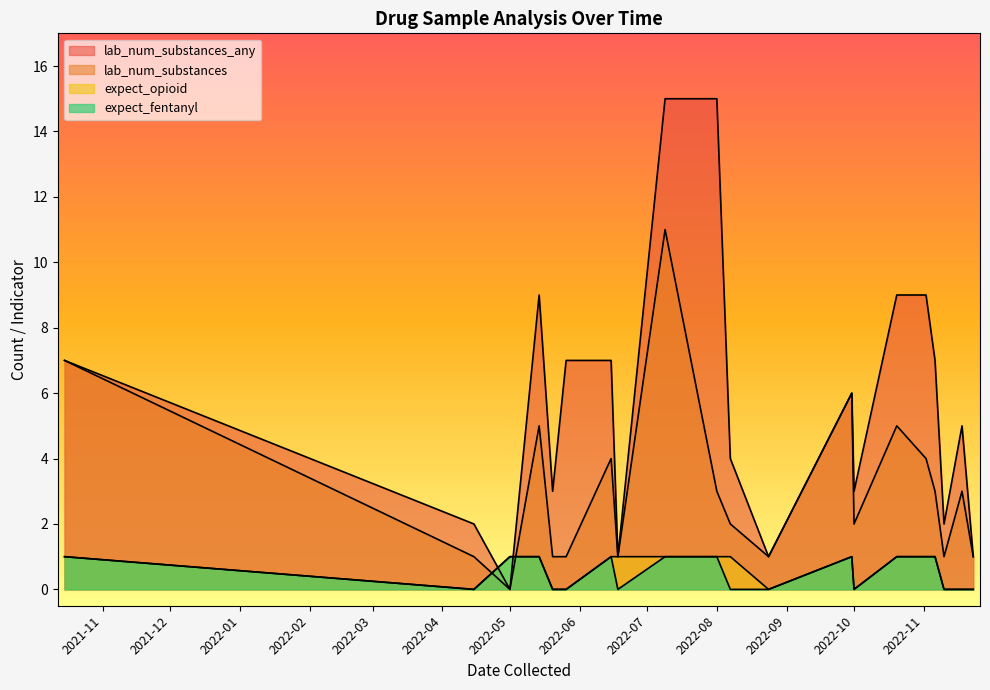

How many interior local peaks does the expect_opioid series have?

1